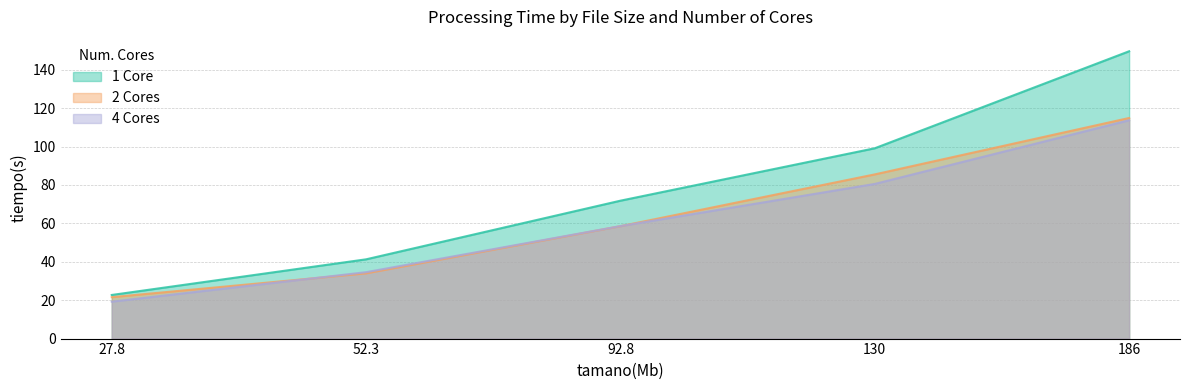

What is the sum of the 2 Cores values at 92.8 and 130?

144.0